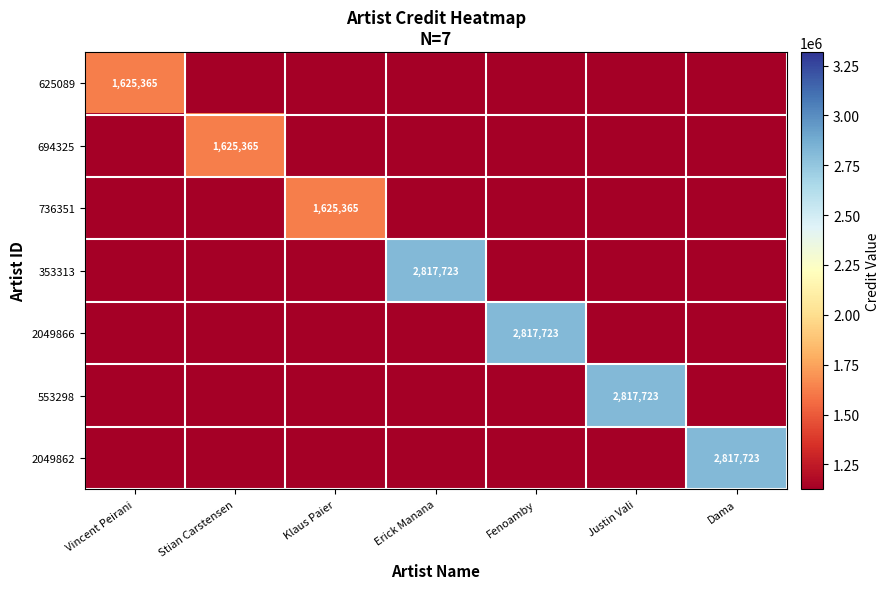

True or false: 2049866 has a value of 4595464 at Fenoamby.

False